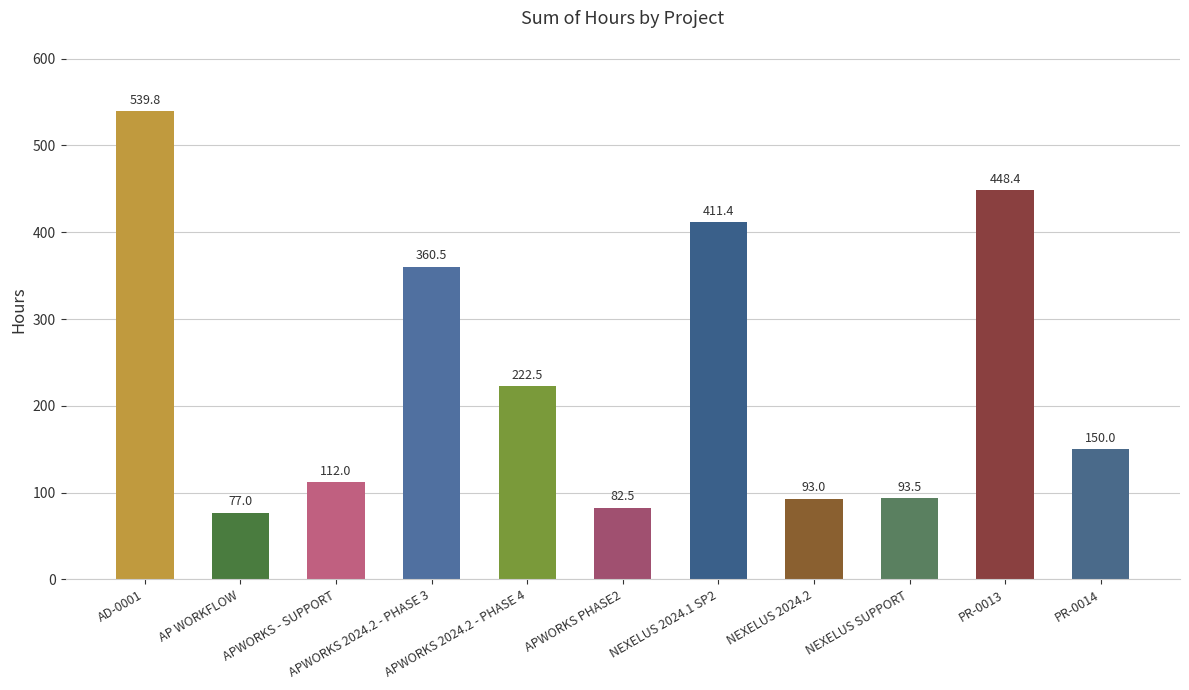

Where is the data nearest to the value 308?

APWORKS 2024.2 - PHASE 3